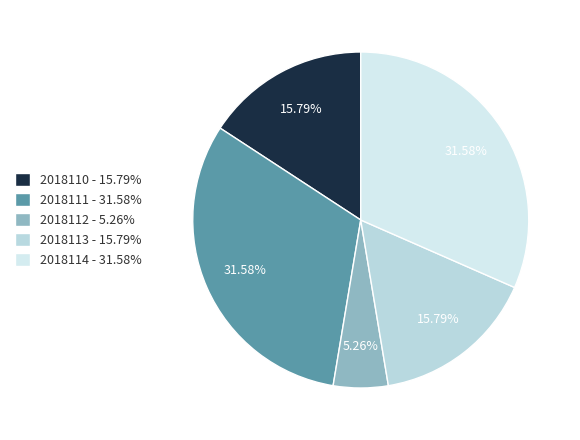

Does any single category account for the majority?

No